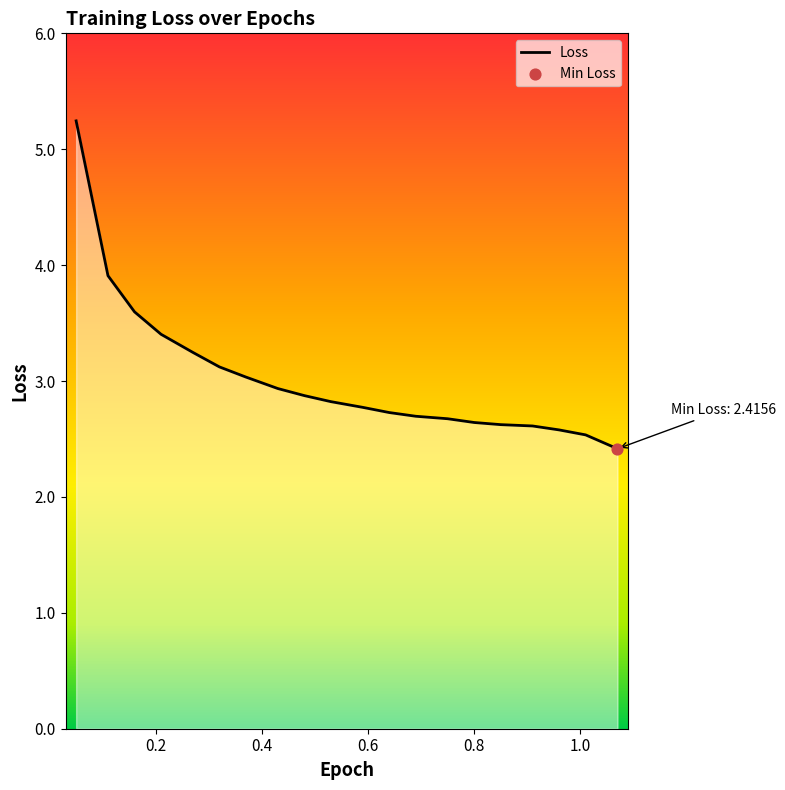

What is the greatest value displayed?

5.2